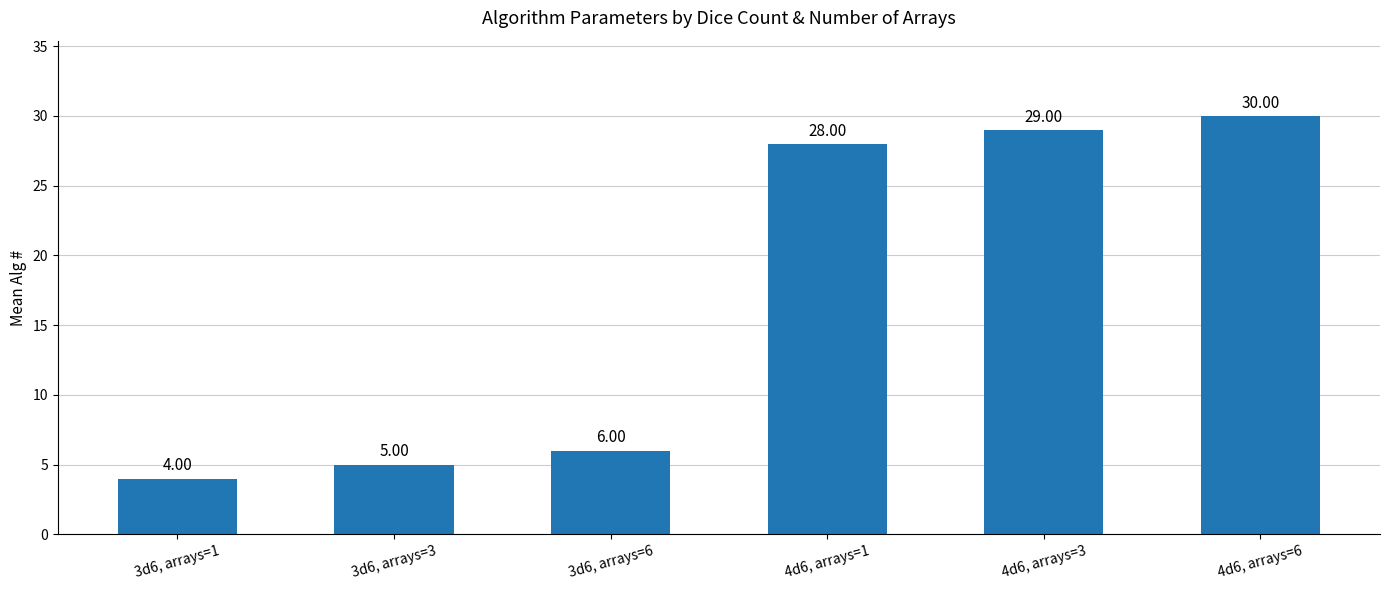

Which has a higher value, 3d6, arrays=1 or 3d6, arrays=6?

3d6, arrays=6